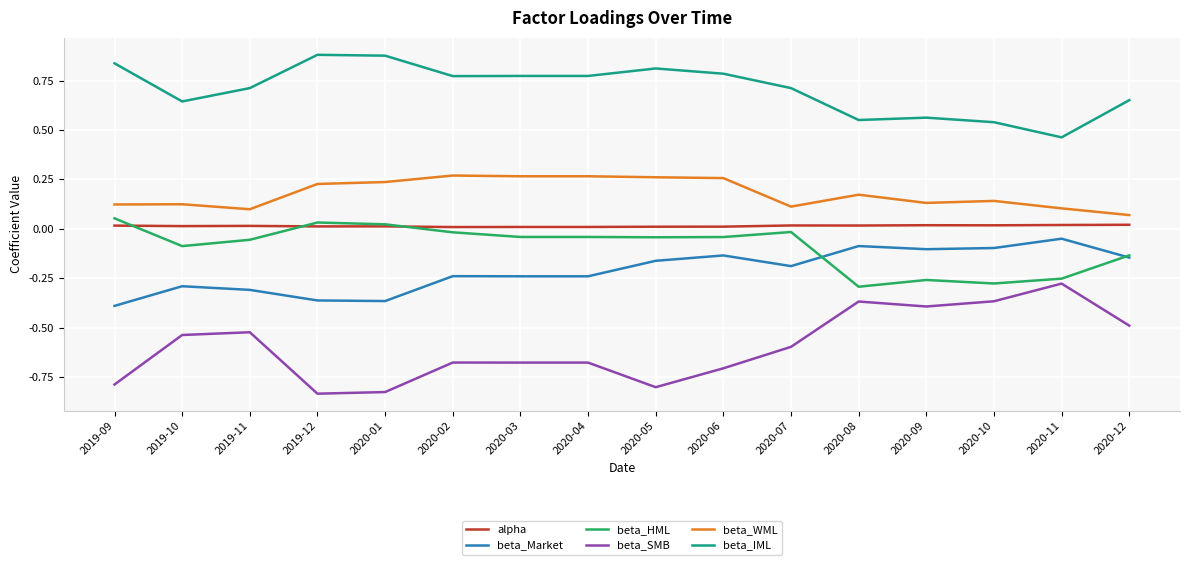

List the series in order of their peak value, highest first.

beta_IML, beta_WML, beta_HML, alpha, beta_Market, beta_SMB